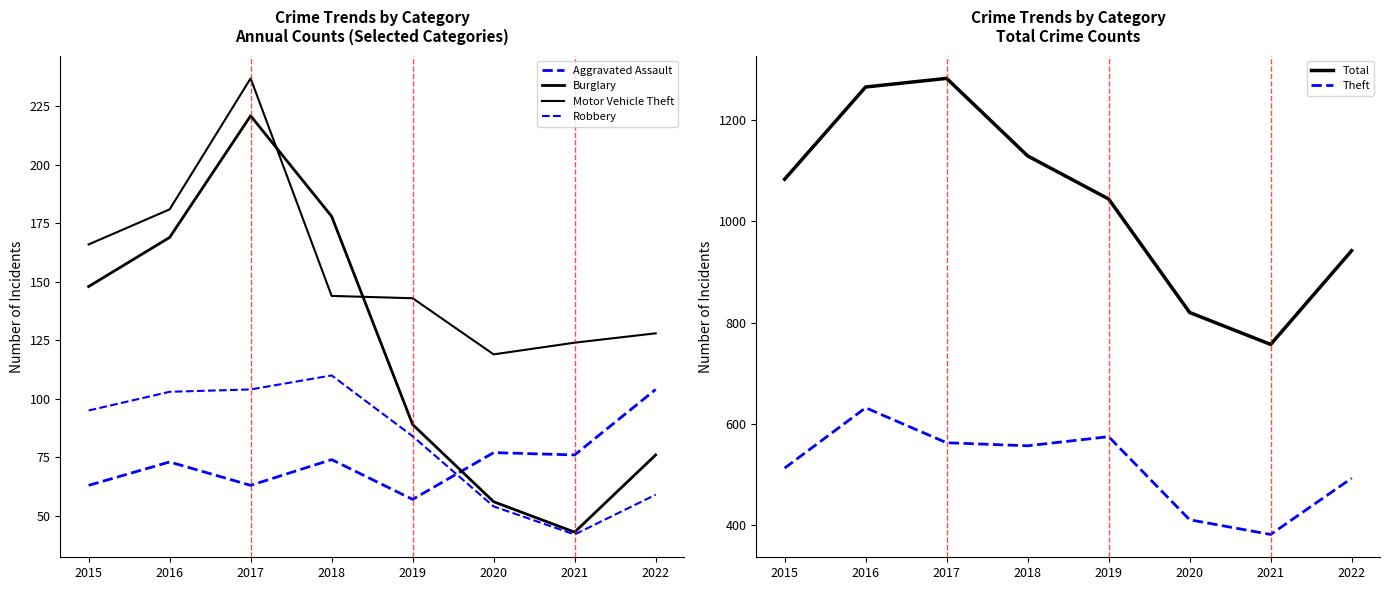

True or false: Motor Vehicle Theft and Robbery intersect in this chart.

False